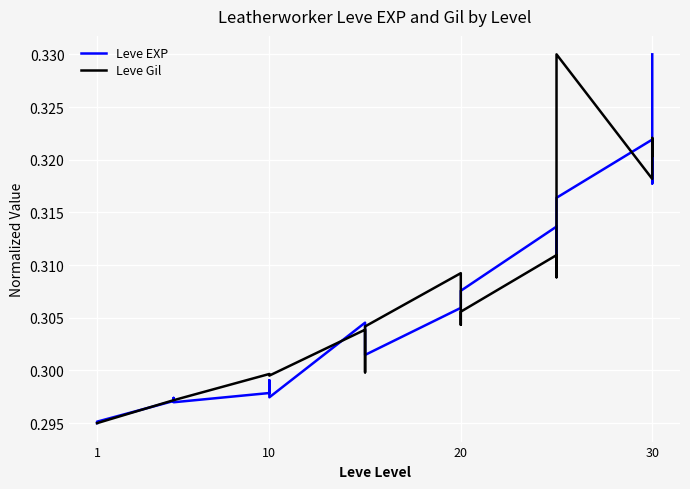

What is the smallest value displayed?

0.3